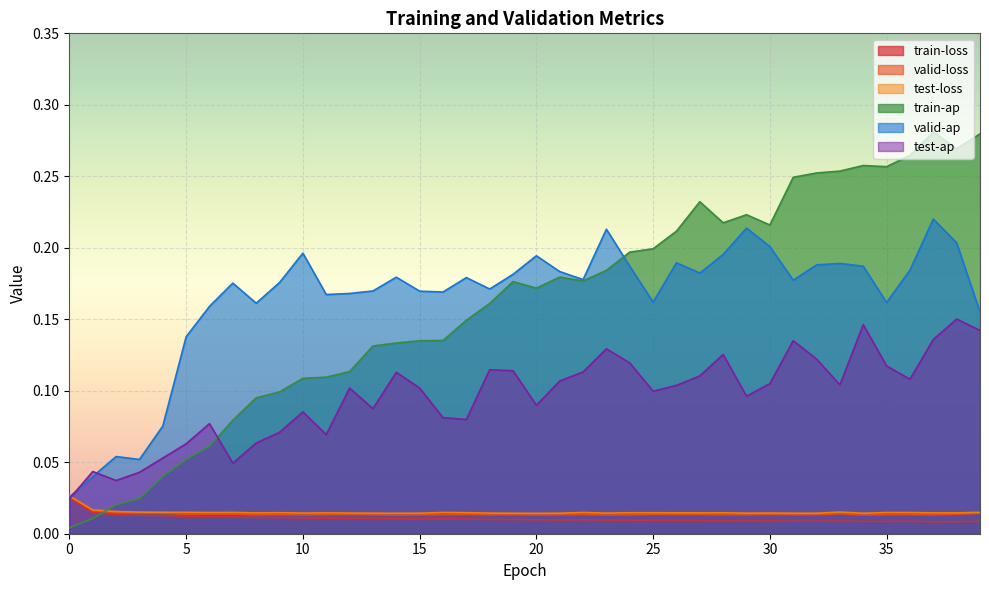

What is the total value across all series at 24?

0.5